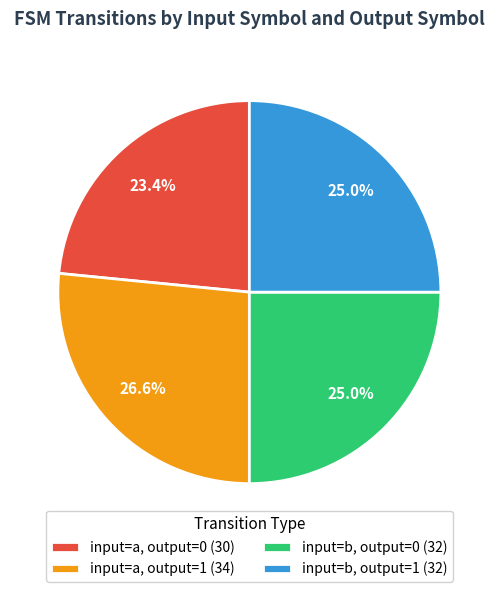

To the nearest percent, what percentage of the pie is input=a, output=0?

23%